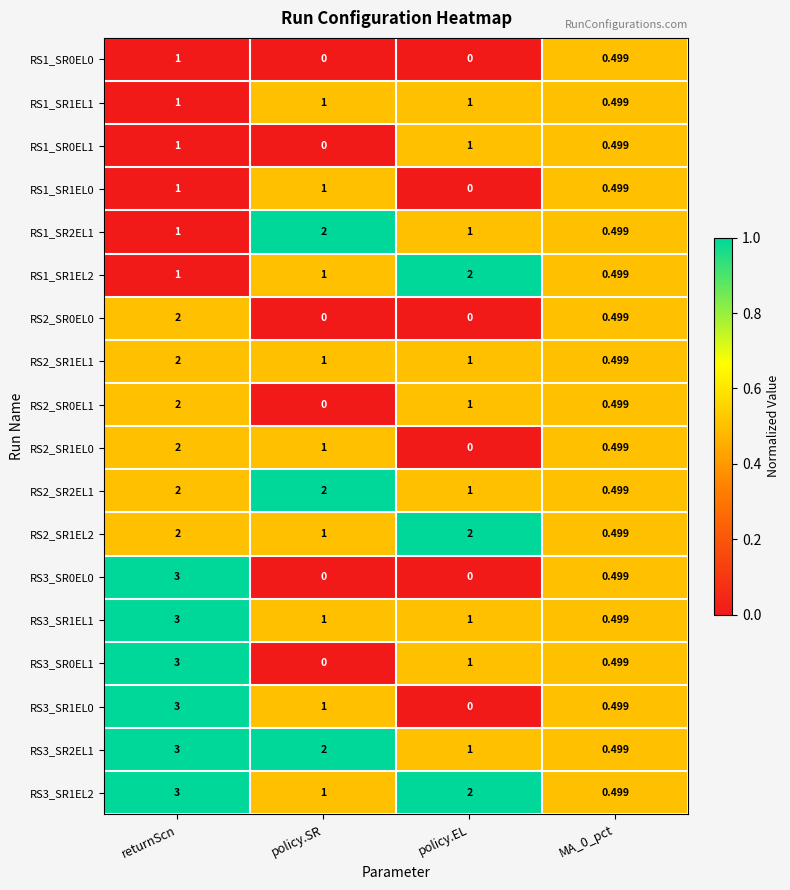

Which category has the highest value across all series?

returnScn